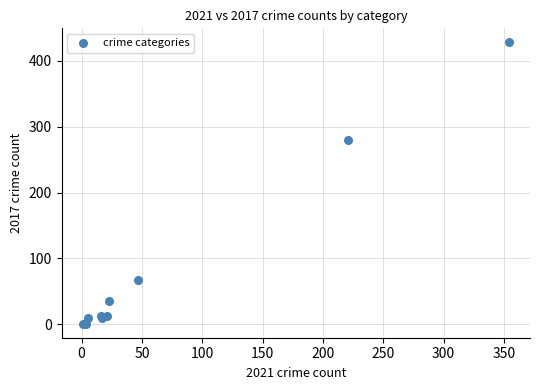

What Y value in the scatter plot is closest to 214?

280